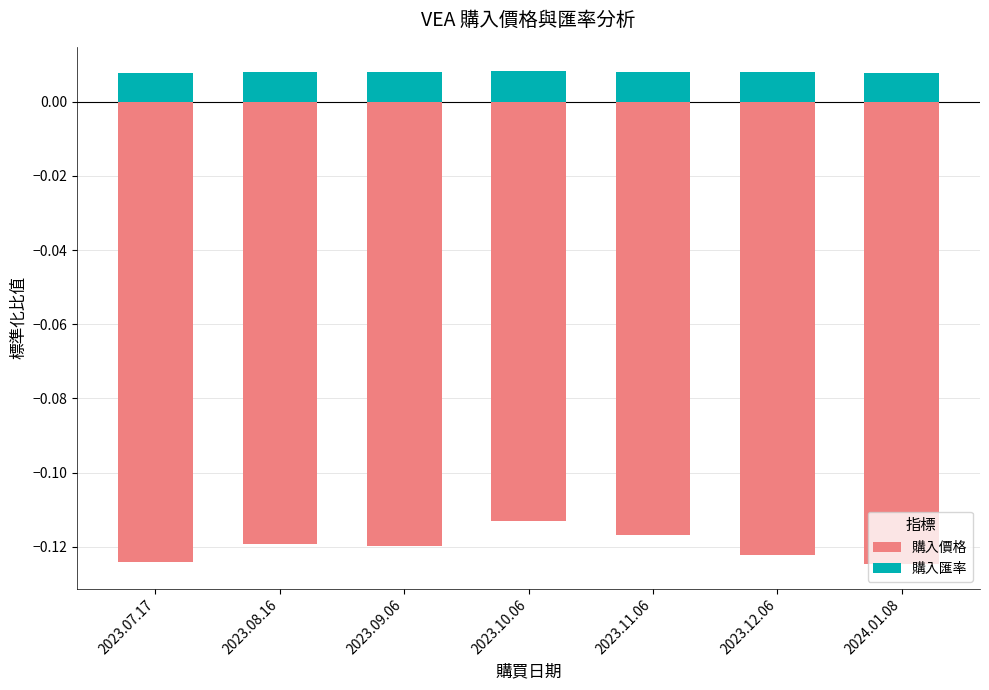

Which series has the largest total across all categories?

購入匯率